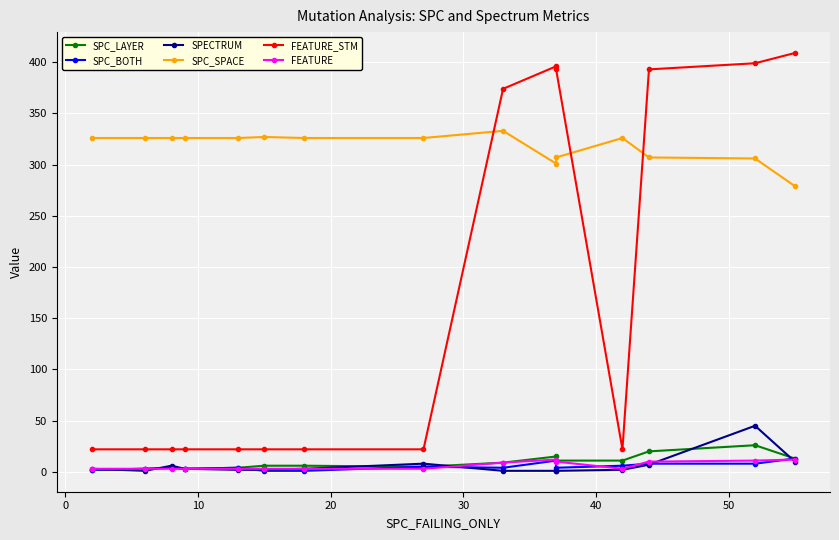

What is the difference between the second highest and minimum values in the FEATURE series?

9